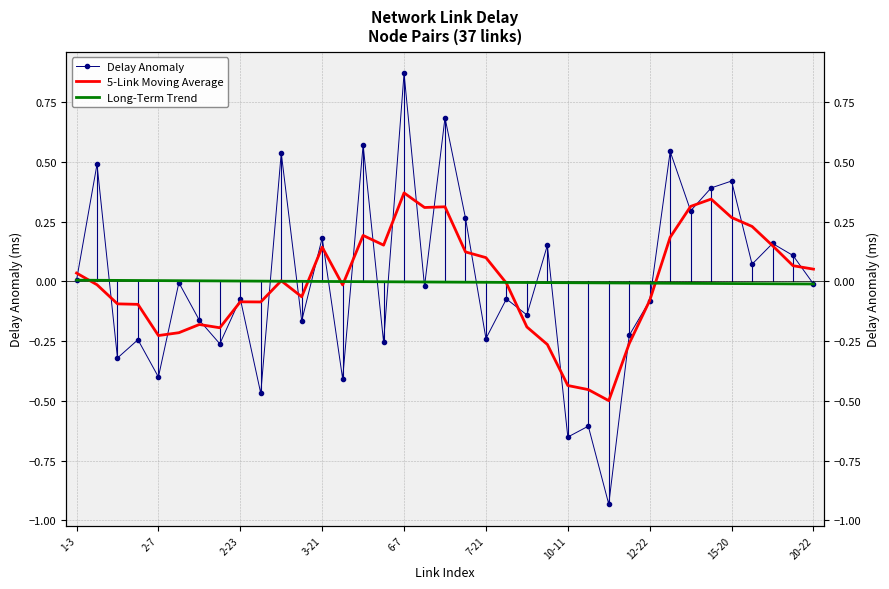

What is the label of the 22nd point from the right?

15